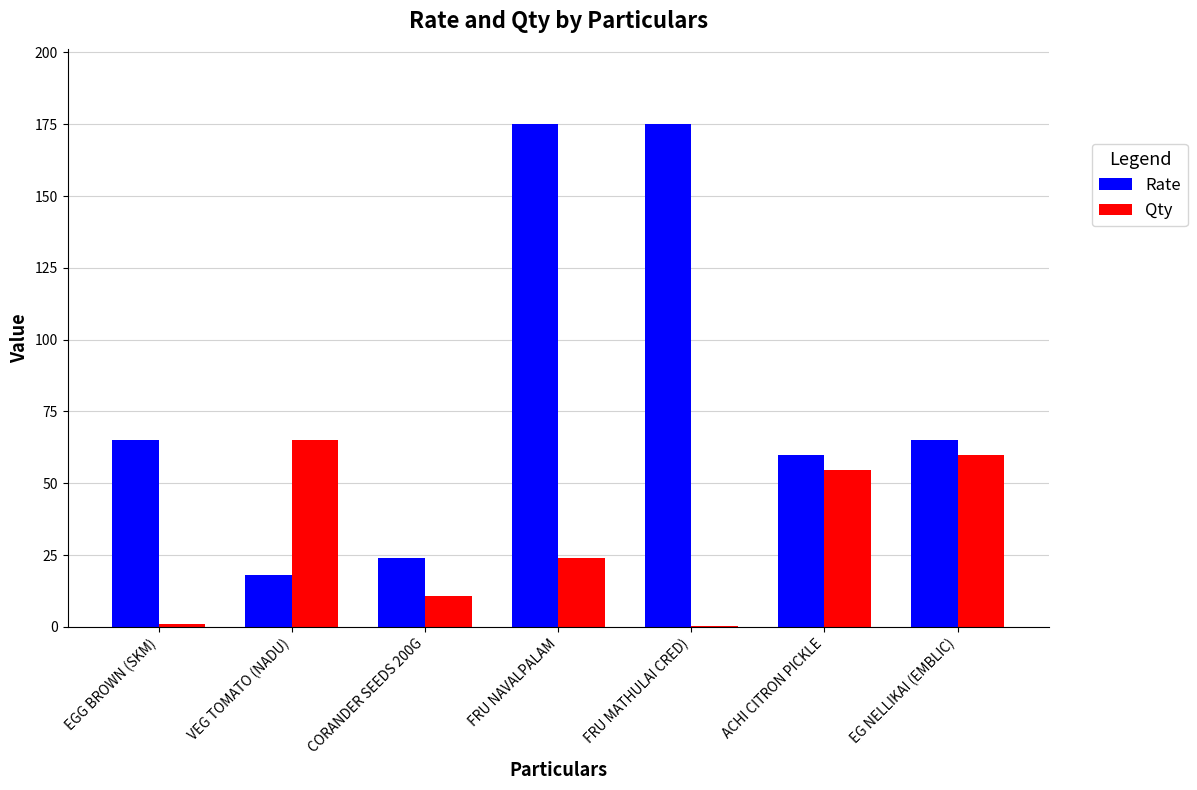

What is the sum of the Qty values at ACHI CITRON PICKLE and VEG TOMATO (NADU)?

119.6